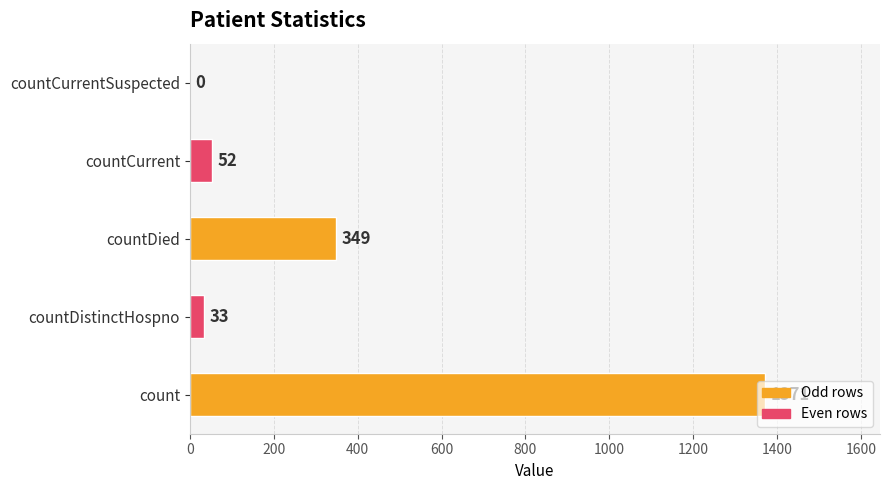

At which label is the value closest to 685?

countDied